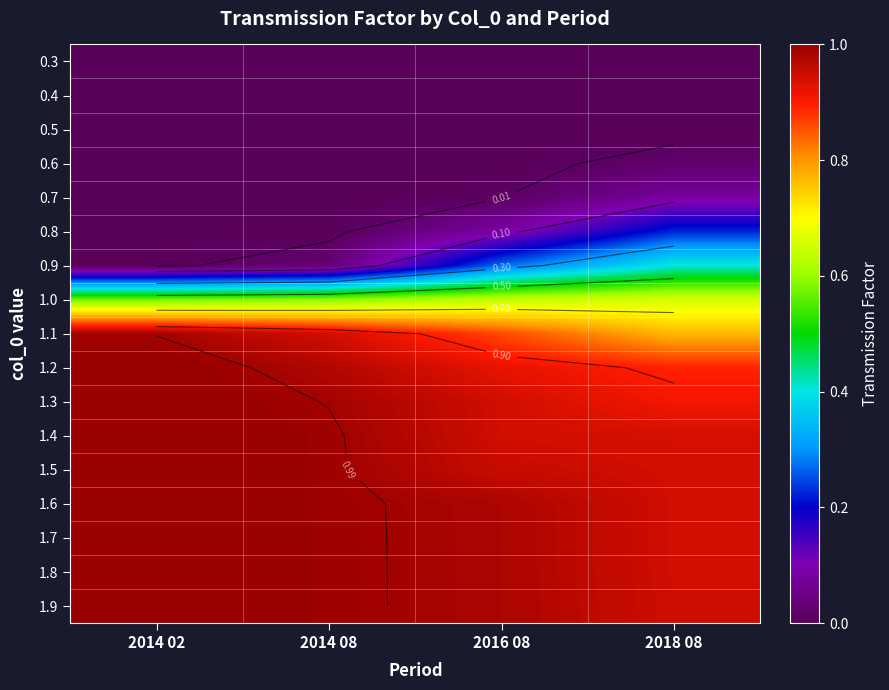

Read the 1.8 value at 2018 08.

0.9